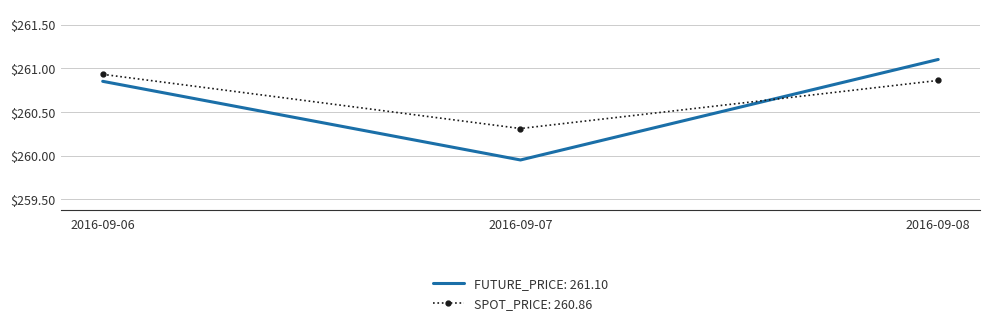

What are all the series names shown in the legend?

FUTURE_PRICE: 261.10, SPOT_PRICE: 260.86